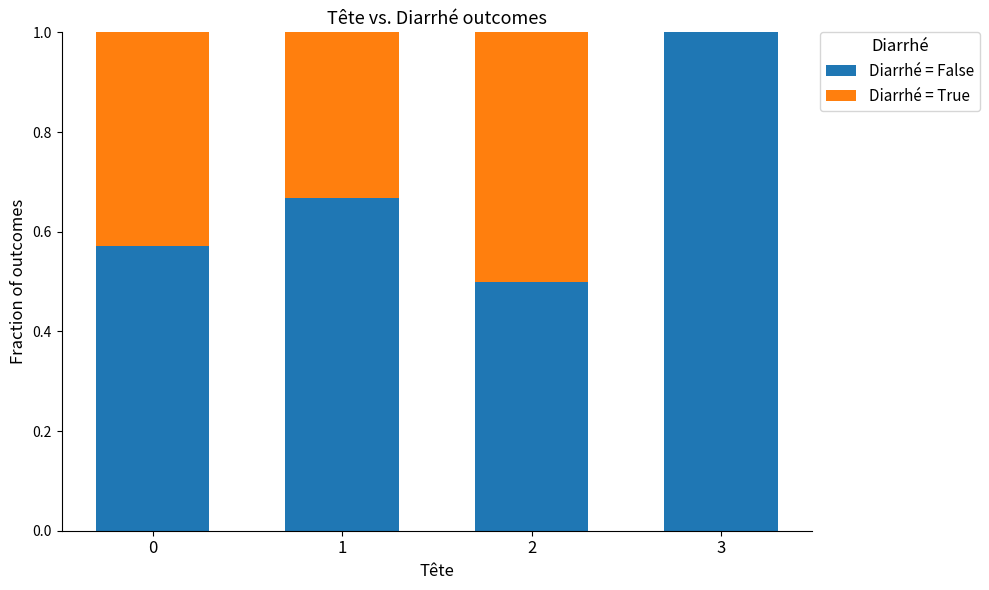

What are all the series names shown in the legend?

Diarrhé = False, Diarrhé = True